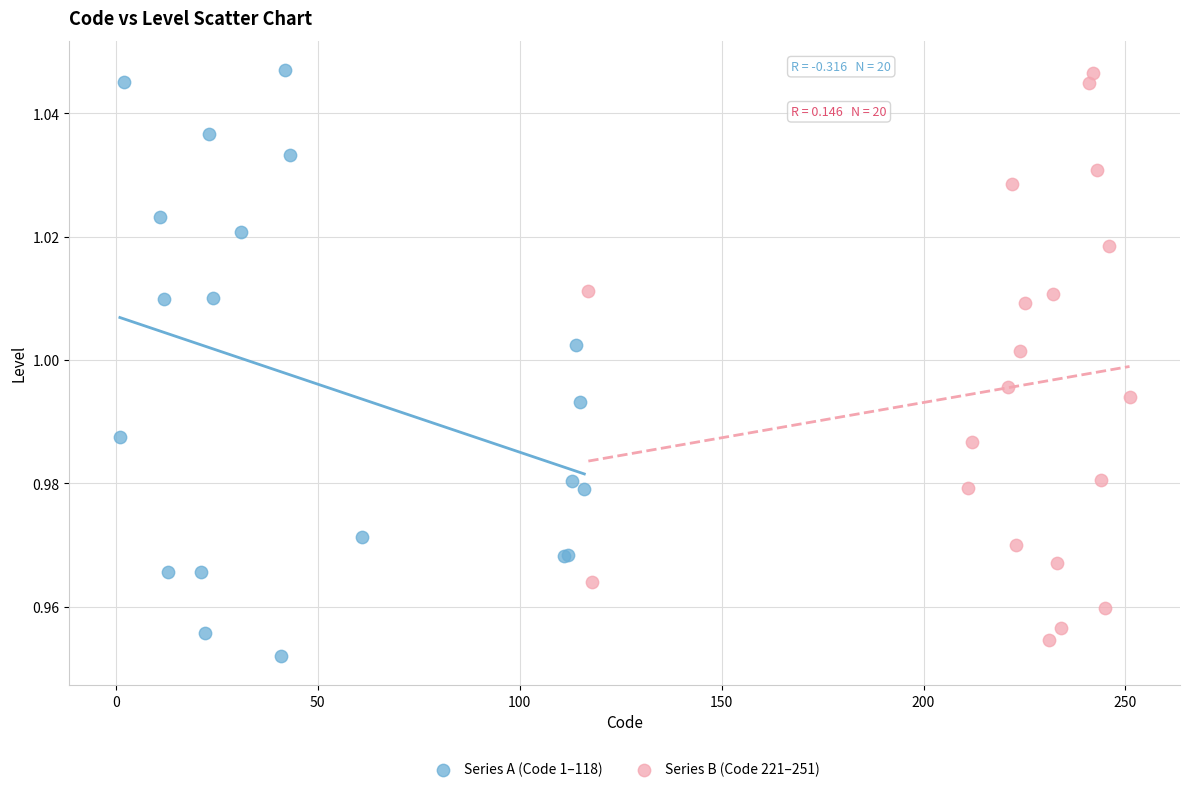

Which series has the widest spread of Y values?

Series A (Code 1–118)